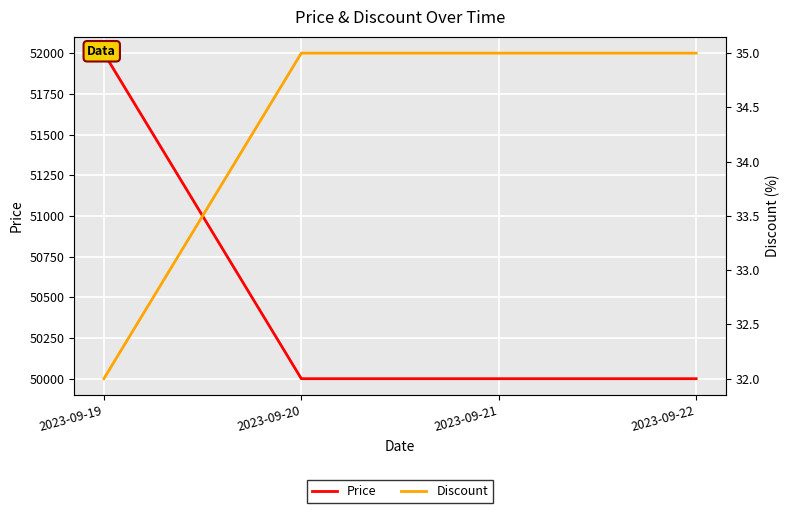

Between 2023-09-22 and 2023-09-21, which is larger?

2023-09-22